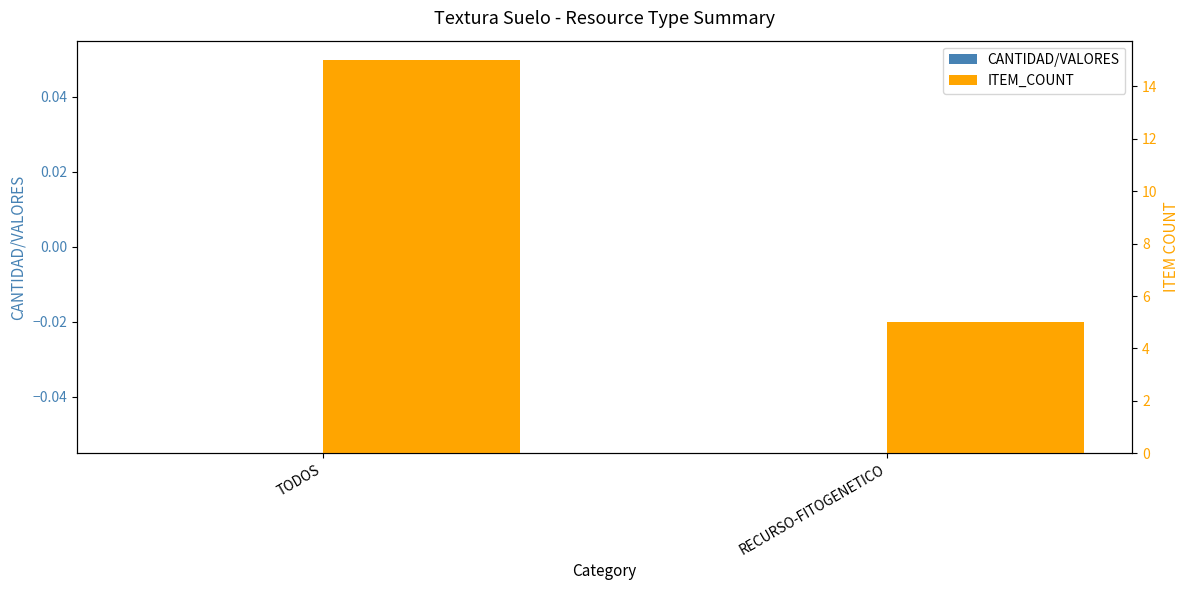

List the labels in order of ITEM_COUNT value, smallest first.

RECURSO-FITOGENETICO, TODOS